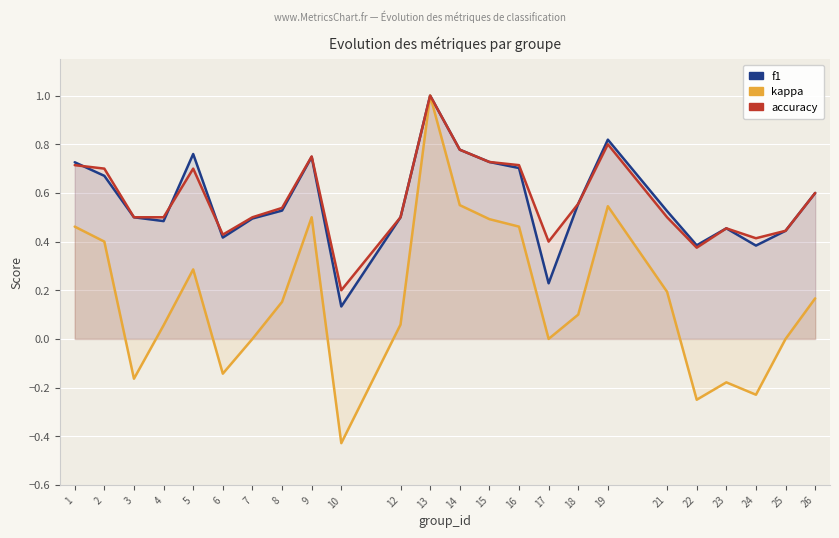

Count the number of categories in the chart.

24